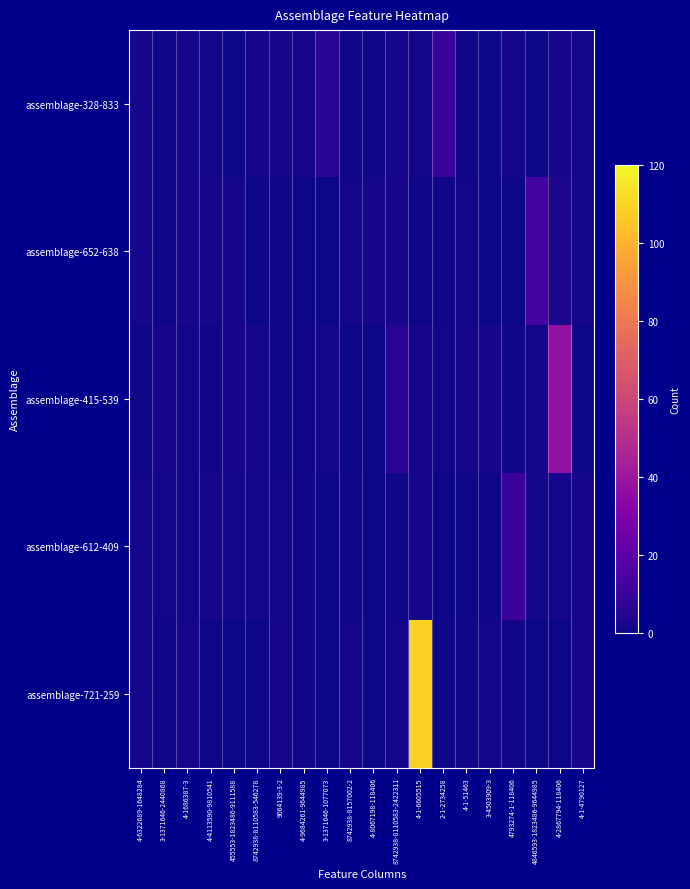

Which series has the largest range (max minus min)?

assemblage-721-259